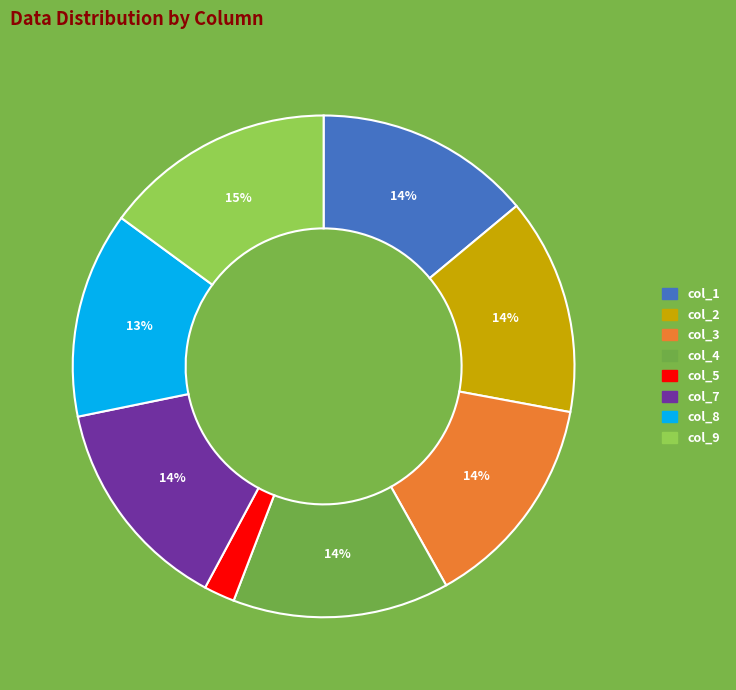

Which category has the smallest portion of the pie?

col_5